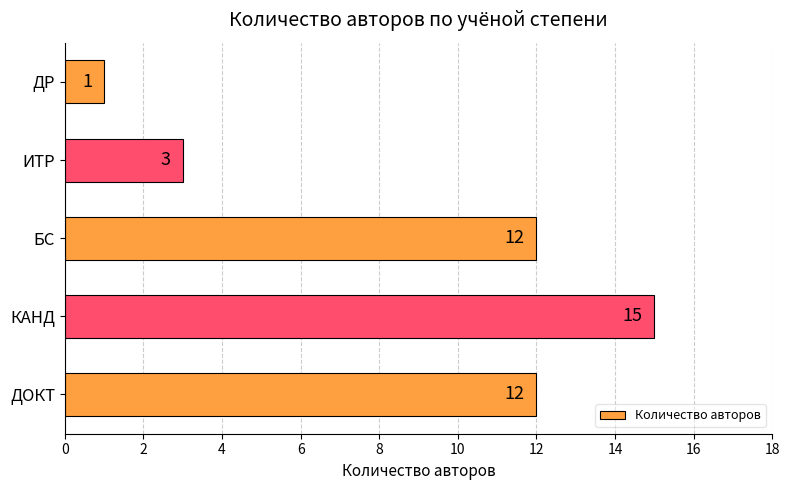

Reading bottom to top, what are all the values shown in this chart?

12	15	12	3	1